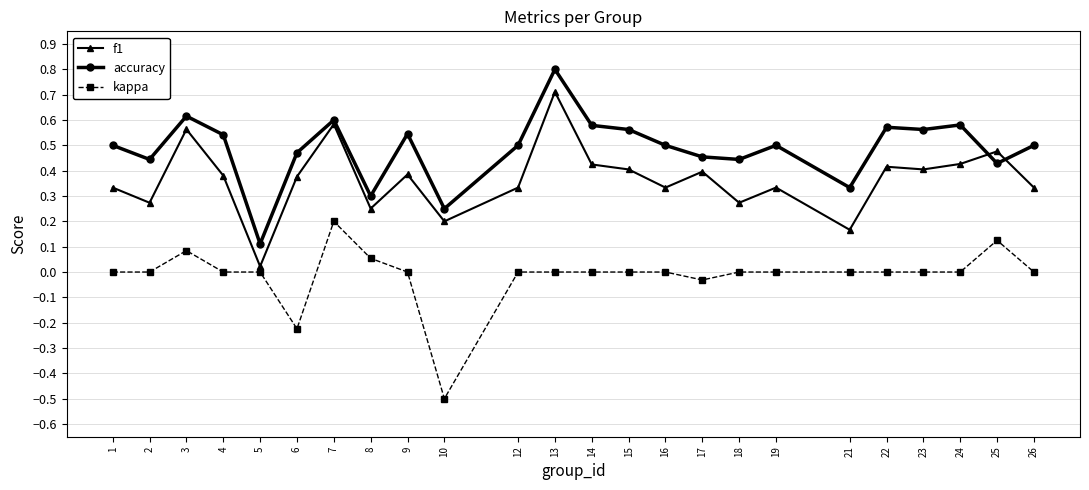

What is the highest value of the f1 series?

0.7